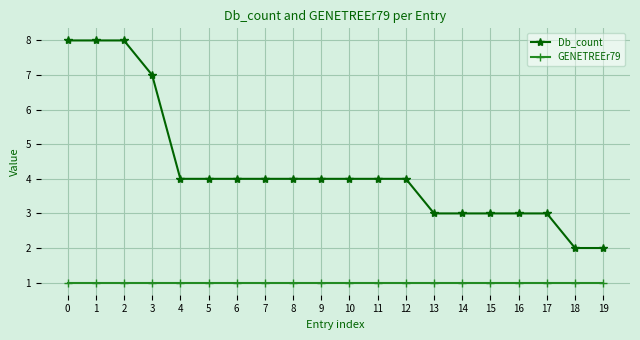

What is the value of the Db_count point at the 20th from the left?

2